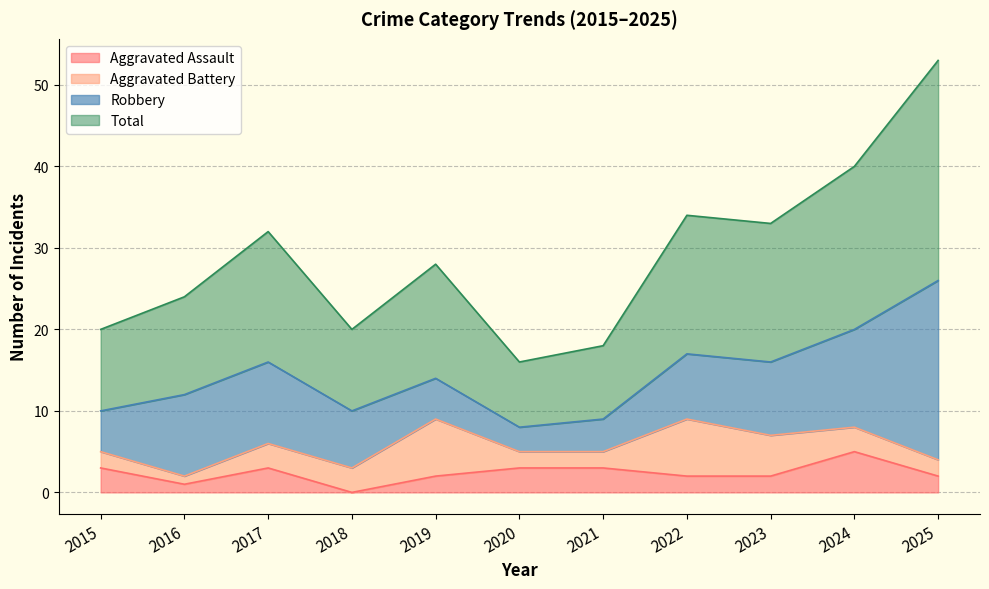

True or false: Aggravated Assault has a value of 5 at 2015.

False